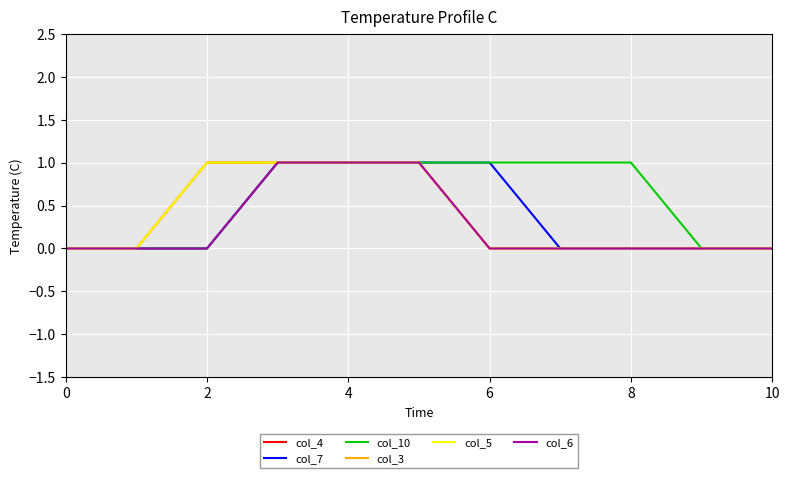

Is this an area chart (filled region under the line)?

No